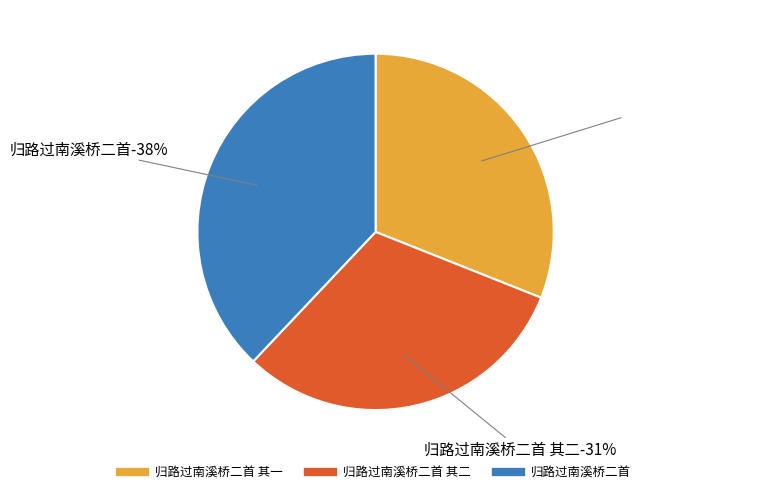

What is the total percentage of 归路过南溪桥二首 其一 and 归路过南溪桥二首 其二?

62.1%